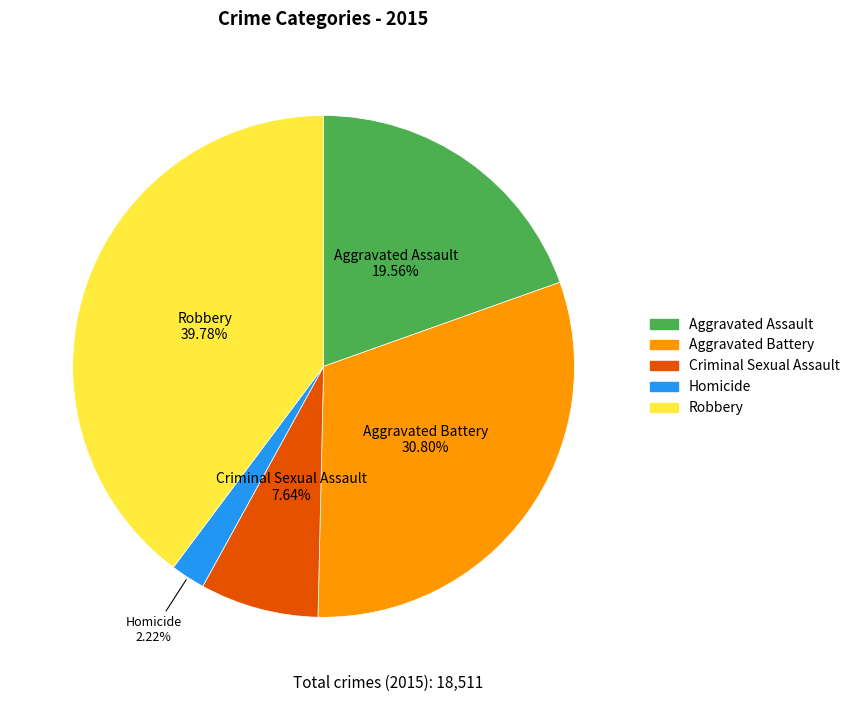

True or false: Robbery accounts for 40% of the total.

True